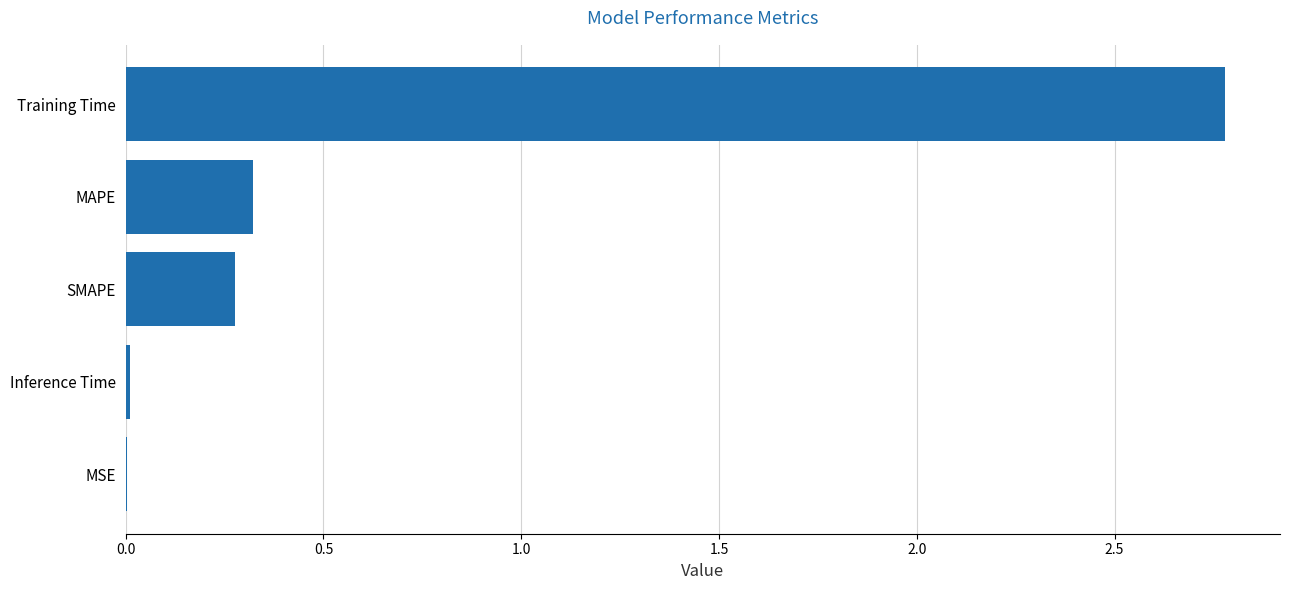

At which category does the chart reach its peak across all series?

Training Time